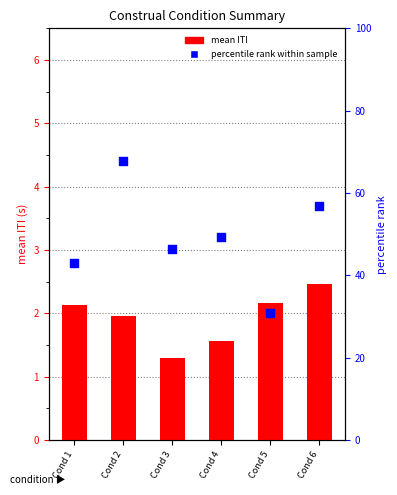

Which series has the largest total across all categories?

percentile rank within sample